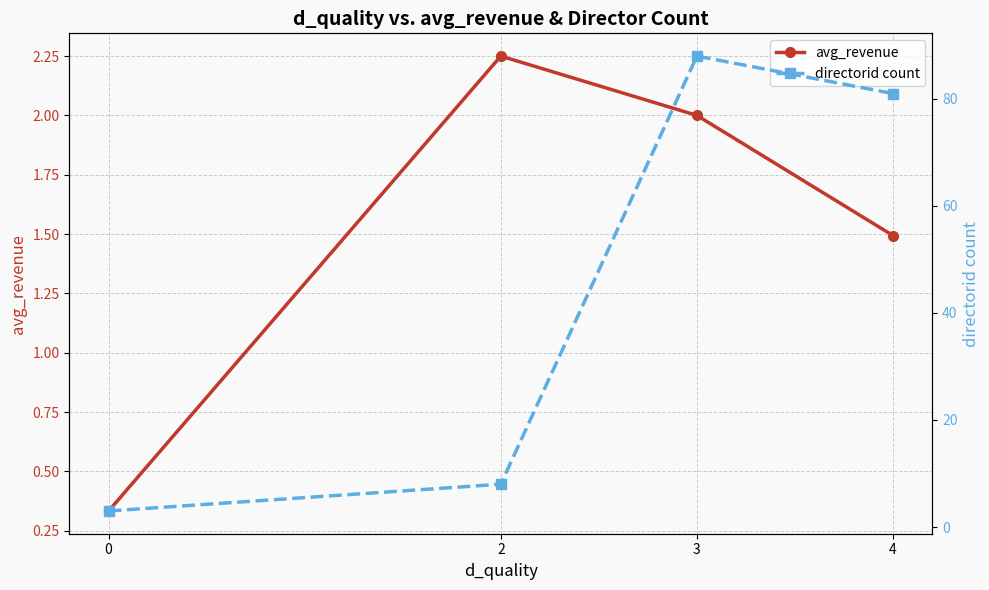

How many lines are shown in the chart?

2